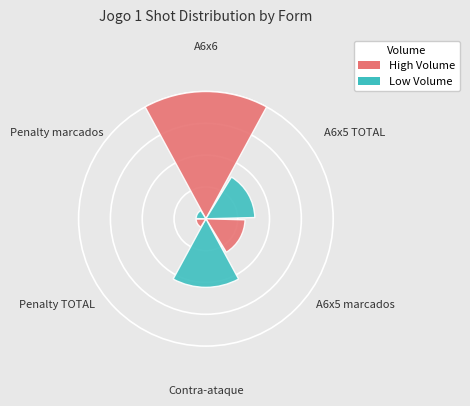

Are the bars horizontal?

No